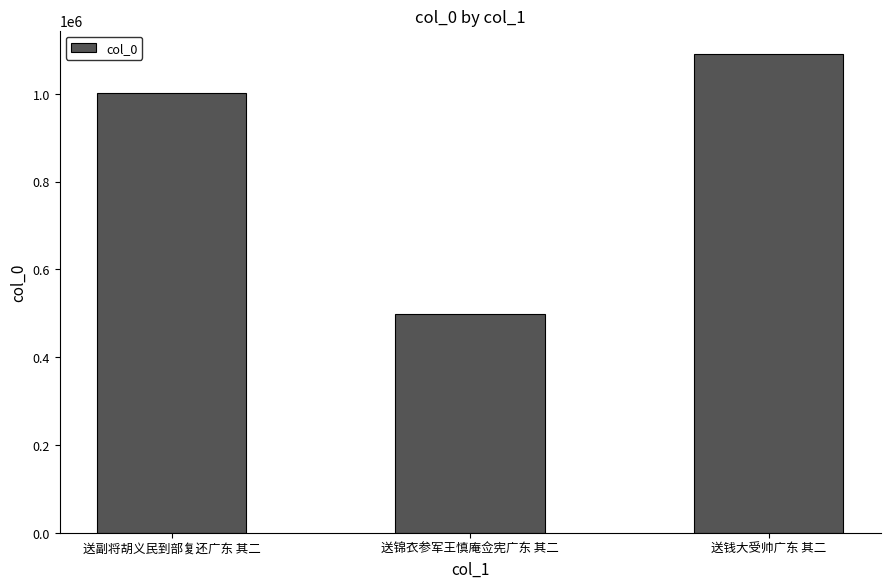

How many data points are less than 1001693?

1